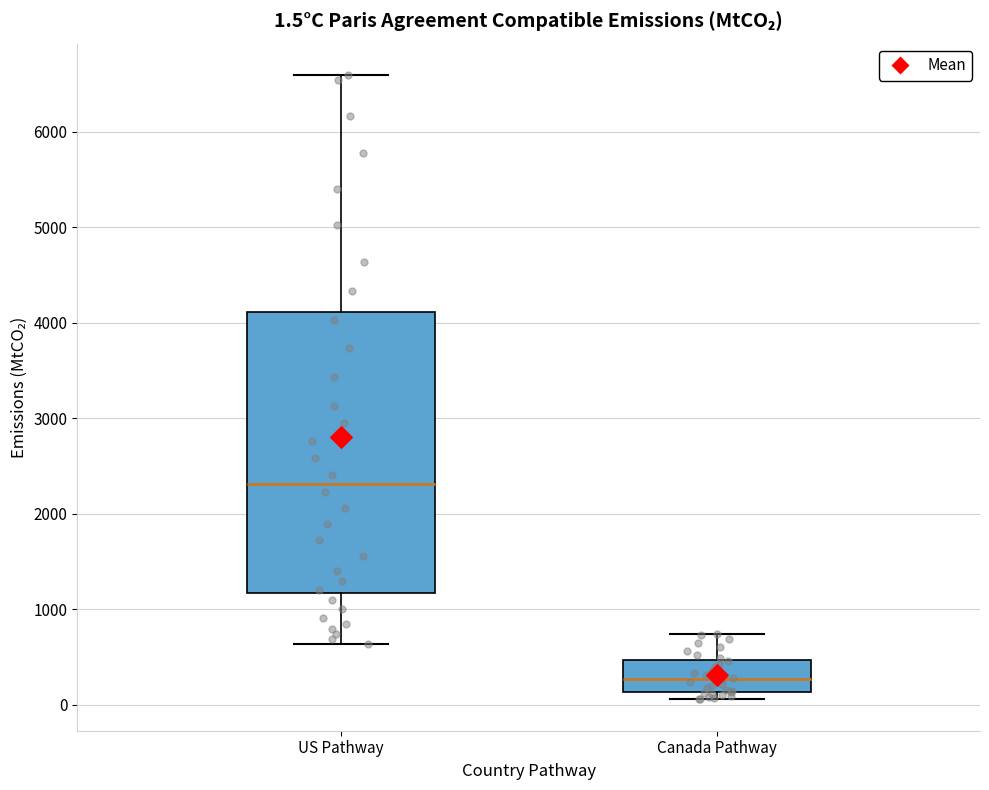

Comparing the boxes themselves (not the whiskers), which one is the tallest?

US Pathway